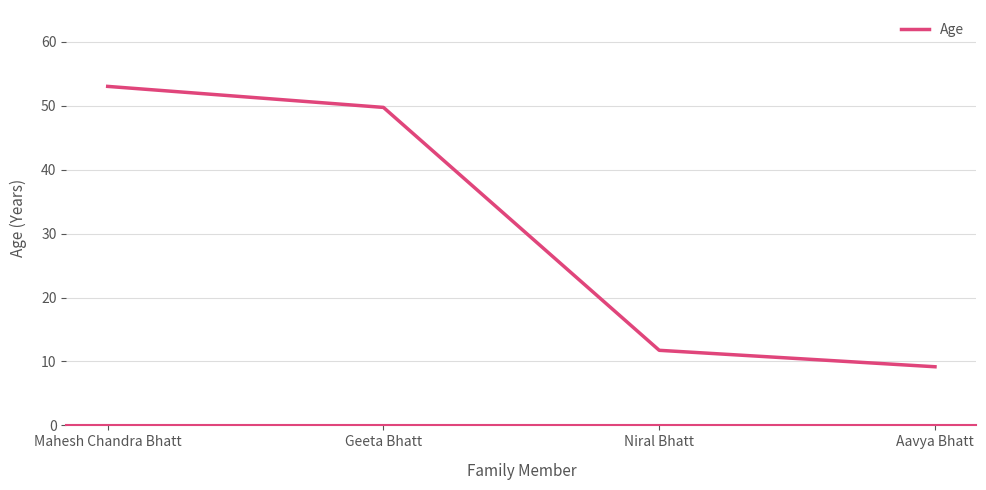

What is the difference between the values at Geeta Bhatt and Aavya Bhatt?

40.6